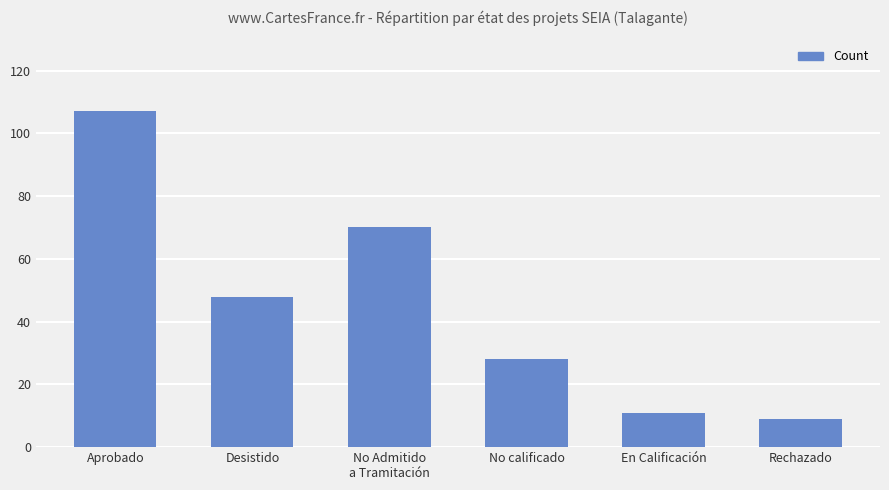

Which label corresponds to the largest value in the chart?

Aprobado